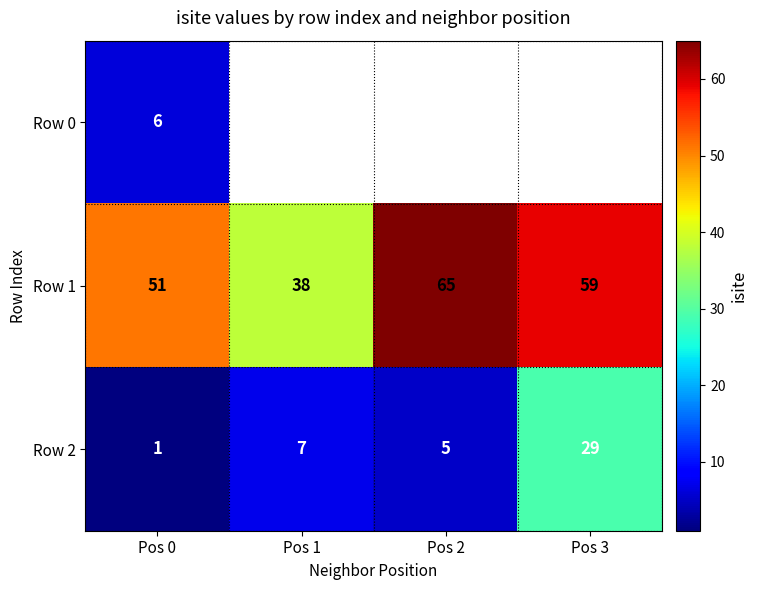

Which category has the lowest value in the Row 1 series?

Pos 1